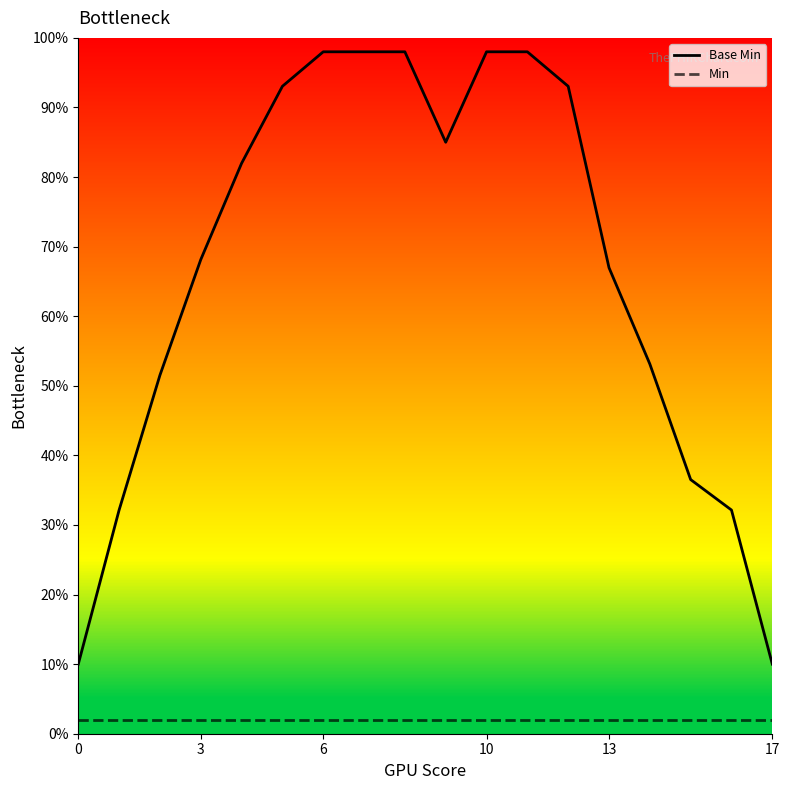

Does the chart have visible grid lines?

No